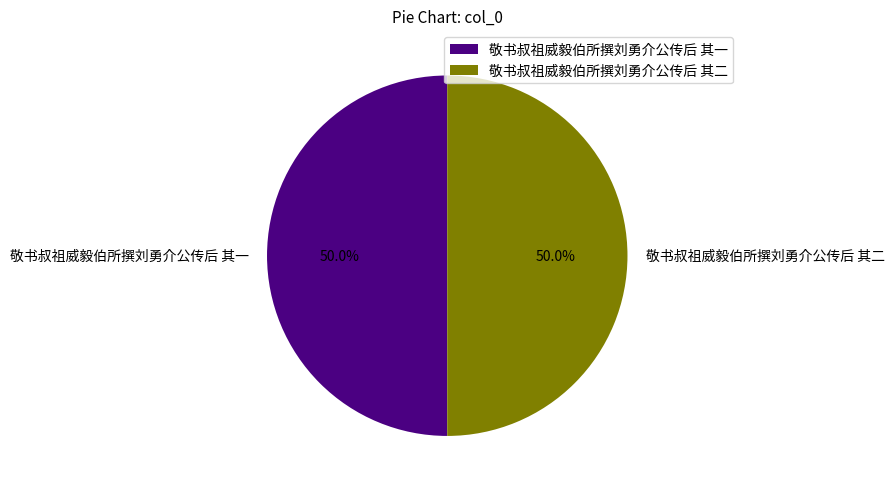

What is the ratio of the value at 敬书叔祖威毅伯所撰刘勇介公传后 其二 to the value at 敬书叔祖威毅伯所撰刘勇介公传后 其一?

1.0